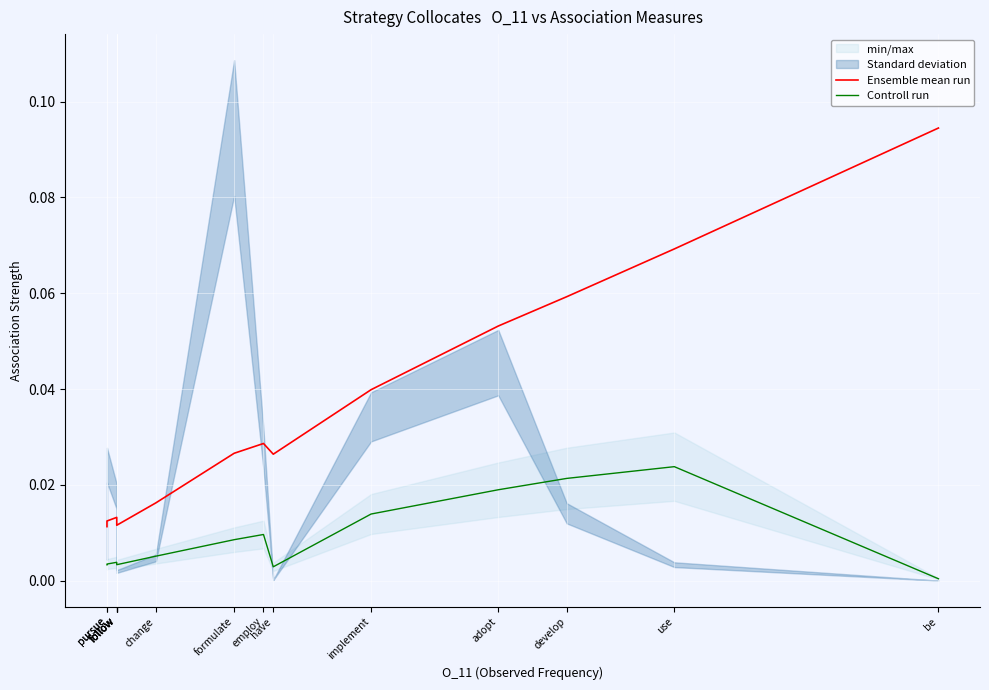

Reading right to left, transcribe all the data shown in this chart.

Ensemble mean run: be=0.1	use=0.1	develop=0.1	adopt=0.1	implement=0.0	have=0.0	employ=0.0	formulate=0.0	change=0.0	follow=0.0	follow=0.0	follow=0.0	follow=0.0	pursue=0.0	pursue=0.0
Controll run: be=0.0	use=0.0	develop=0.0	adopt=0.0	implement=0.0	have=0.0	employ=0.0	formulate=0.0	change=0.0	follow=0.0	follow=0.0	follow=0.0	follow=0.0	pursue=0.0	pursue=0.0